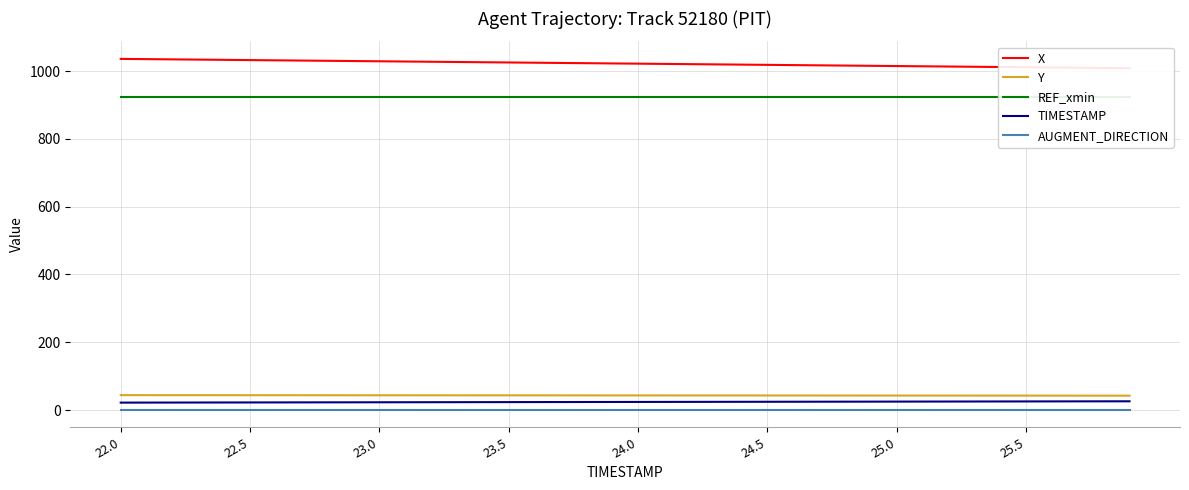

What are all the series names shown in the legend?

X, Y, REF_xmin, TIMESTAMP, AUGMENT_DIRECTION